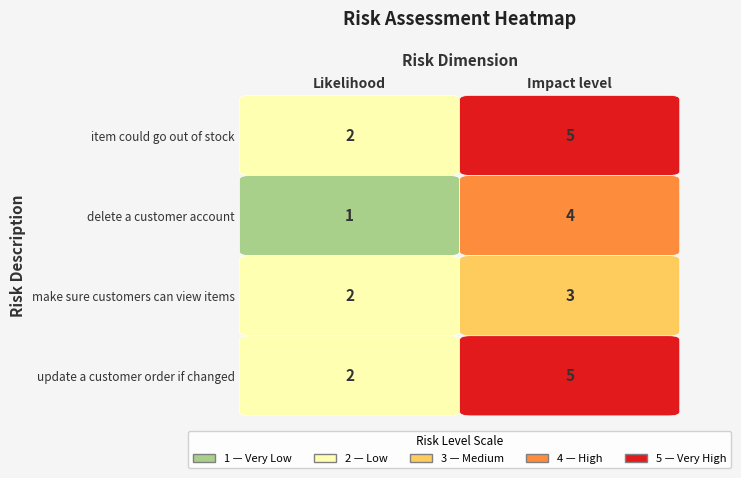

Reading right to left, extract all data points from this chart.

item could go out of stock: Impact level=5	Likelihood=2
delete a customer account: Impact level=4	Likelihood=1
make sure customers can view items: Impact level=3	Likelihood=2
update a customer order if changed: Impact level=5	Likelihood=2